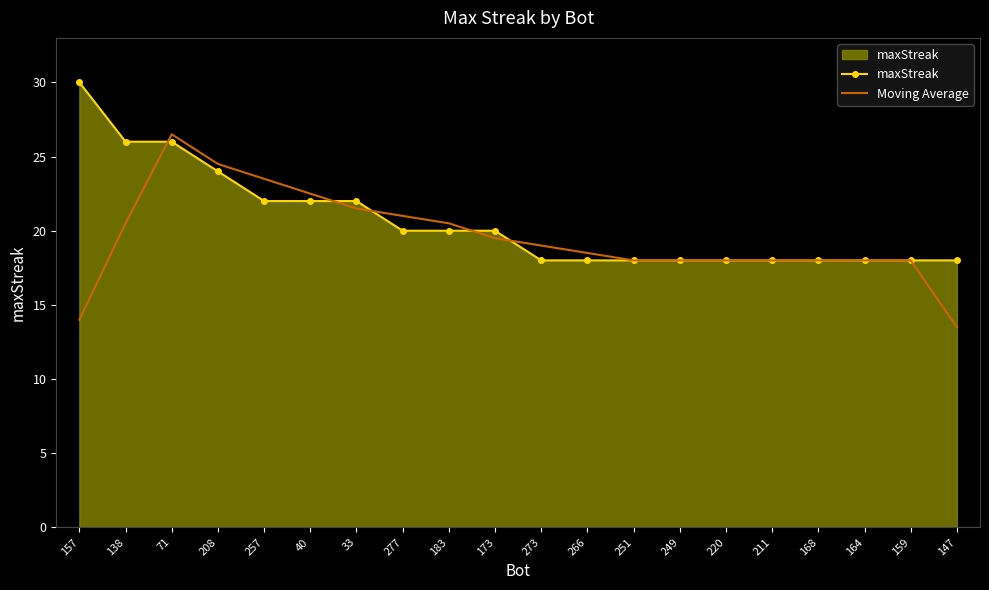

Reading right to left, extract all data points from this chart.

maxStreak: 18.0	18.0	18.0	18.0	18.0	18.0	18.0	18.0	18.0	18.0	20.0	20.0	20.0	22.0	22.0	22.0	24.0	26.0	26.0	30.0
Moving Average: 13.5	18.0	18.0	18.0	18.0	18.0	18.0	18.0	18.5	19.0	19.5	20.5	21.0	21.5	22.5	23.5	24.5	26.5	20.5	14.0